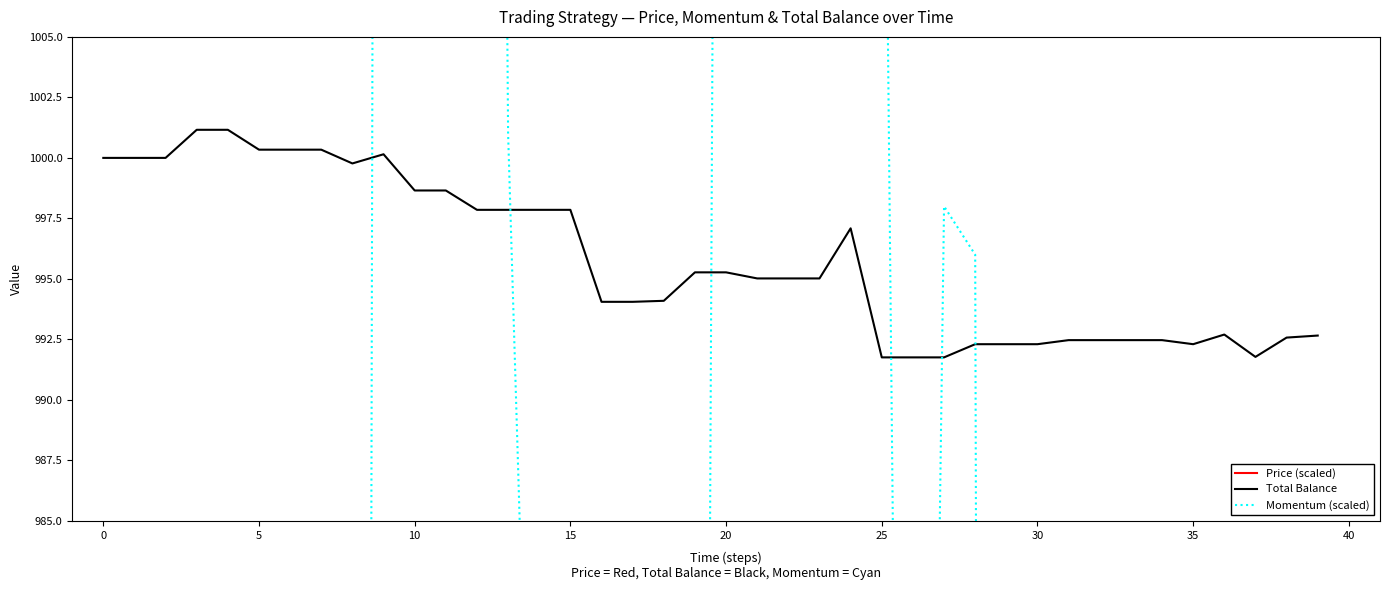

Which series reaches the minimum Y coordinate?

Momentum (scaled)